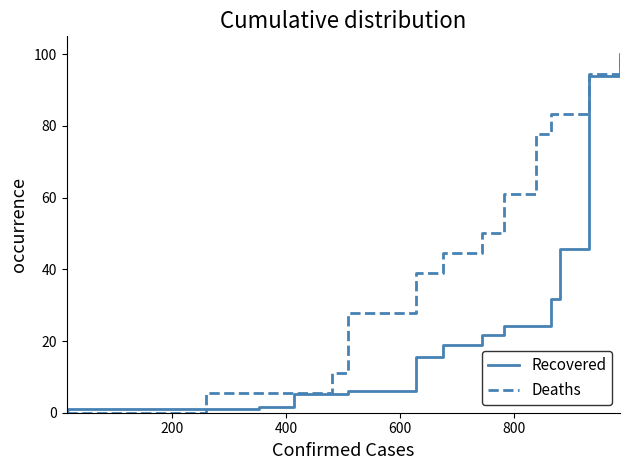

Is this an area chart (filled region under the line)?

No